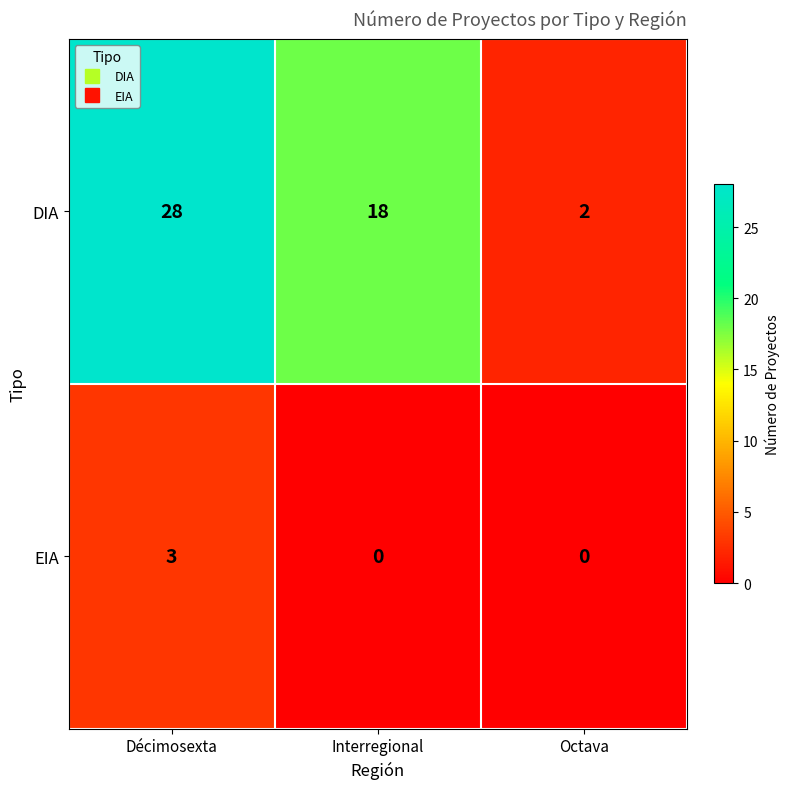

Between Décimosexta and Interregional, which series saw the biggest shift?

DIA